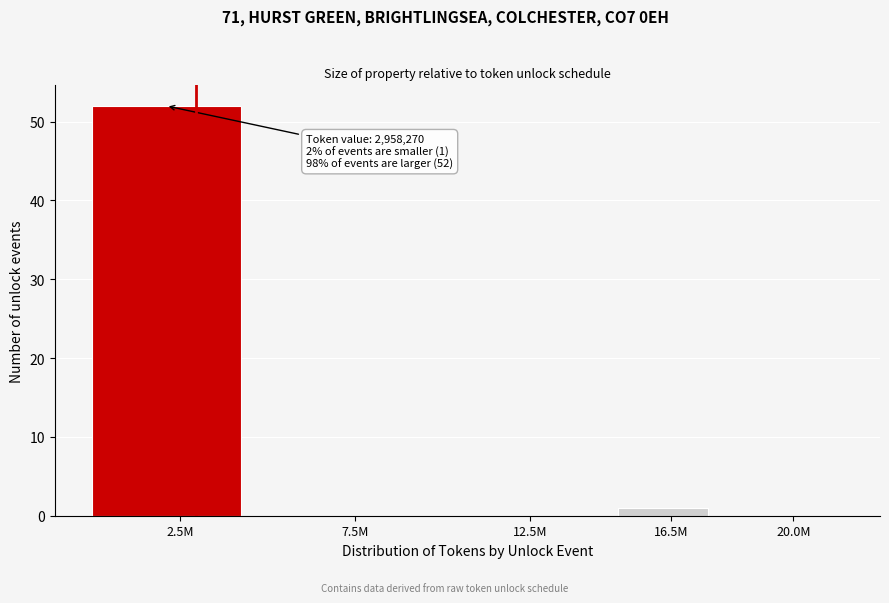

Reading left to right, extract all data points from this chart.

2.5M=52	7.5M=0	12.5M=0	16.5M=1	20.0M=0